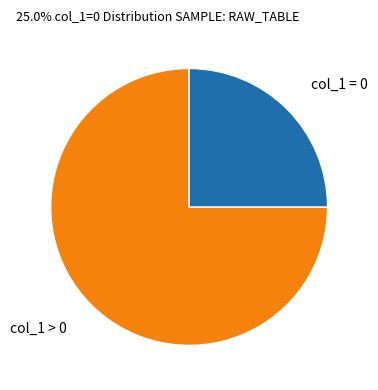

Between col_1 > 0 and col_1 = 0, which is larger?

col_1 > 0